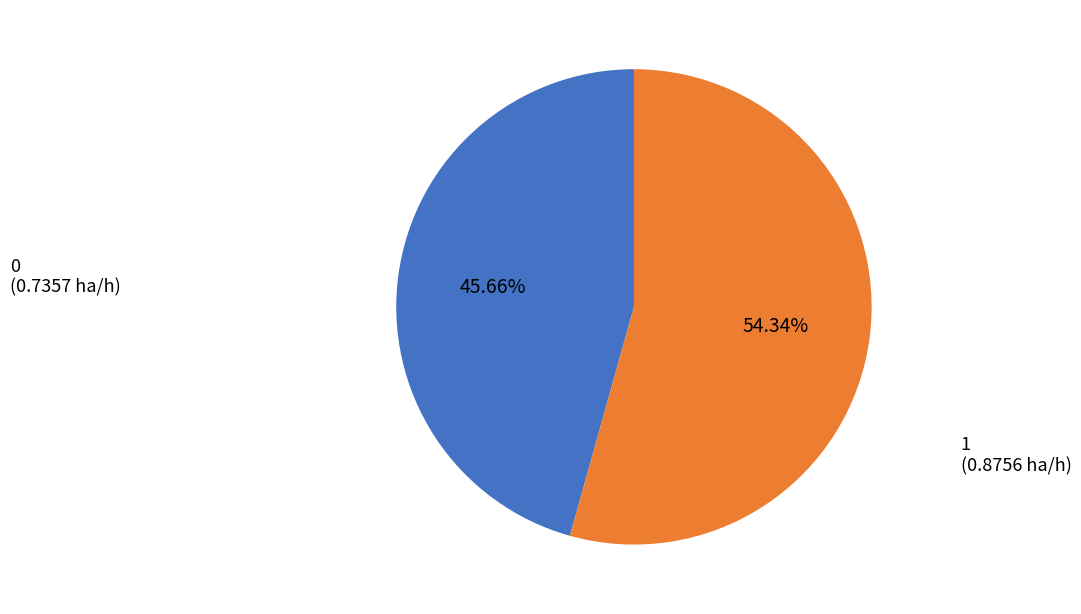

What percentage do 0 and 1 together represent?

100.0%